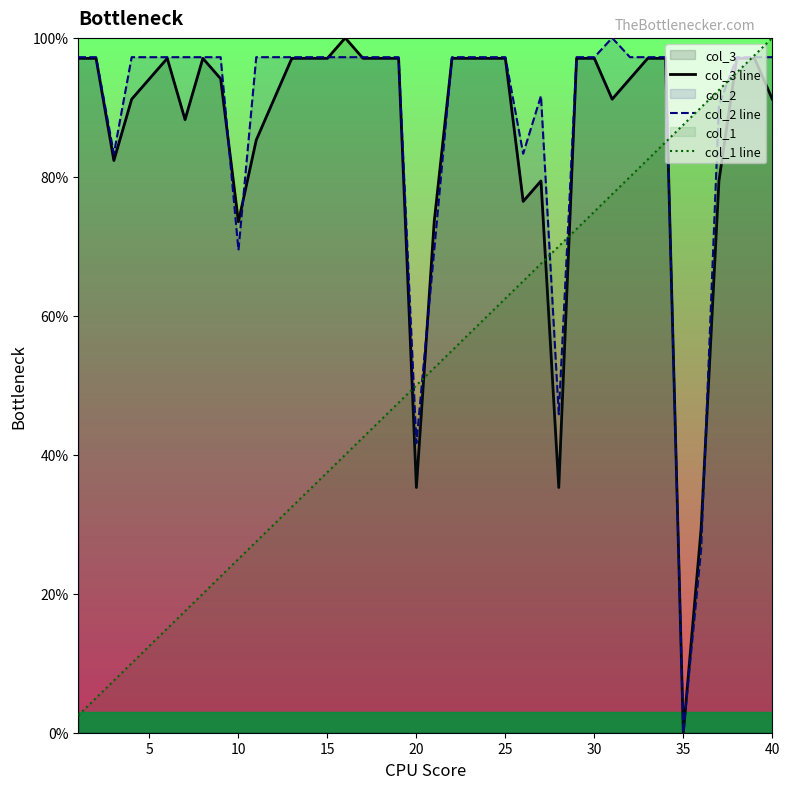

How many positive values does the col_3 line series have?

39